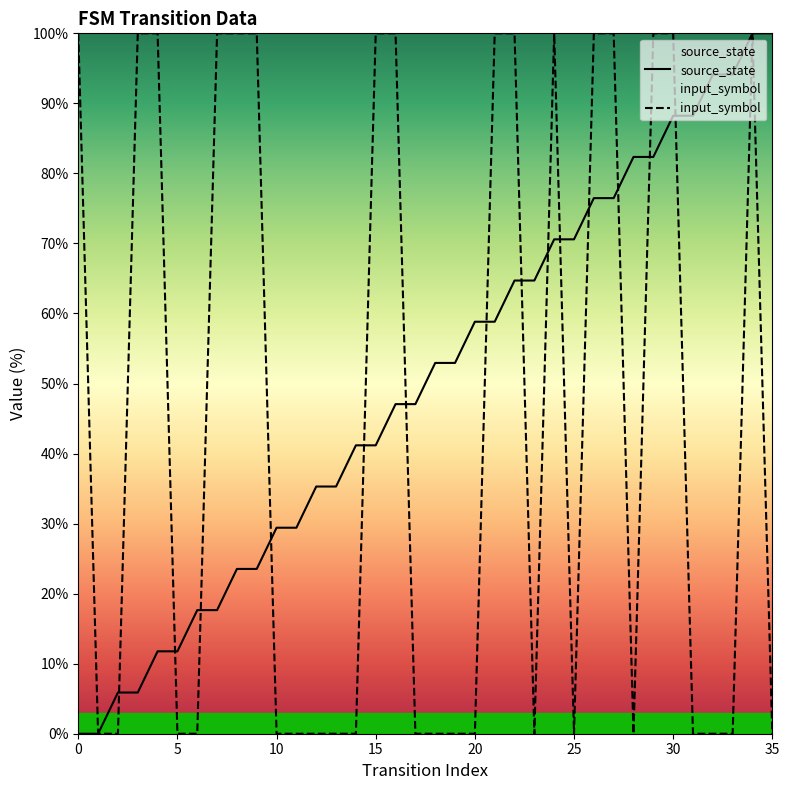

What is the difference between the maximum and minimum values in the input_symbol series?

100.0